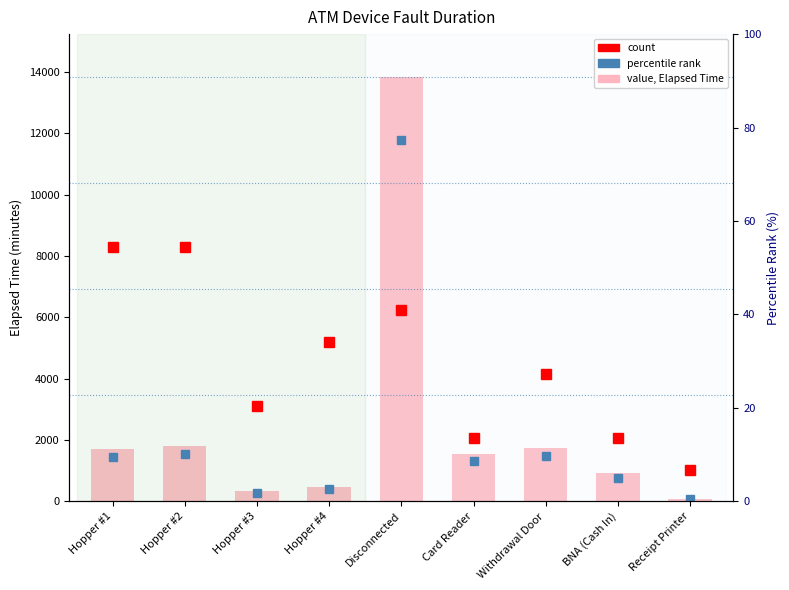

Reading right to left, what are all the values shown in this chart?

Receipt Printer=75	BNA (Cash In)=915	Withdrawal Door=1755	Card Reader=1560	Disconnected=13851	Hopper #4=460	Hopper #3=330	Hopper #2=1800	Hopper #1=1695